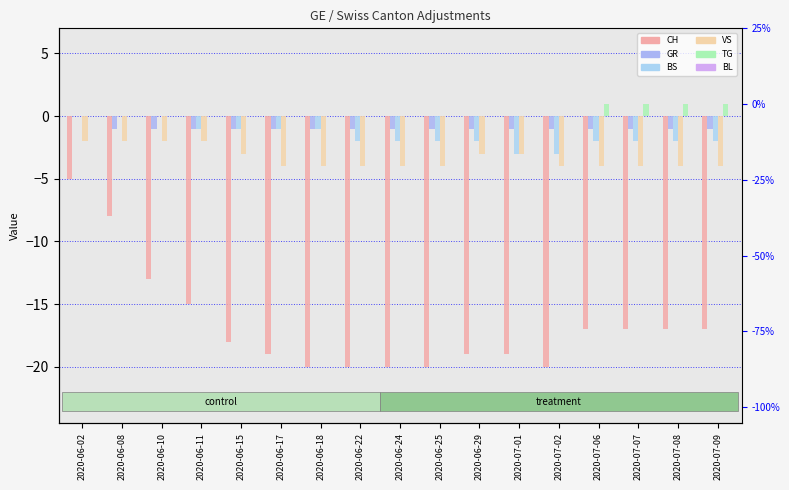

What position from the left is 2020-06-24?

9